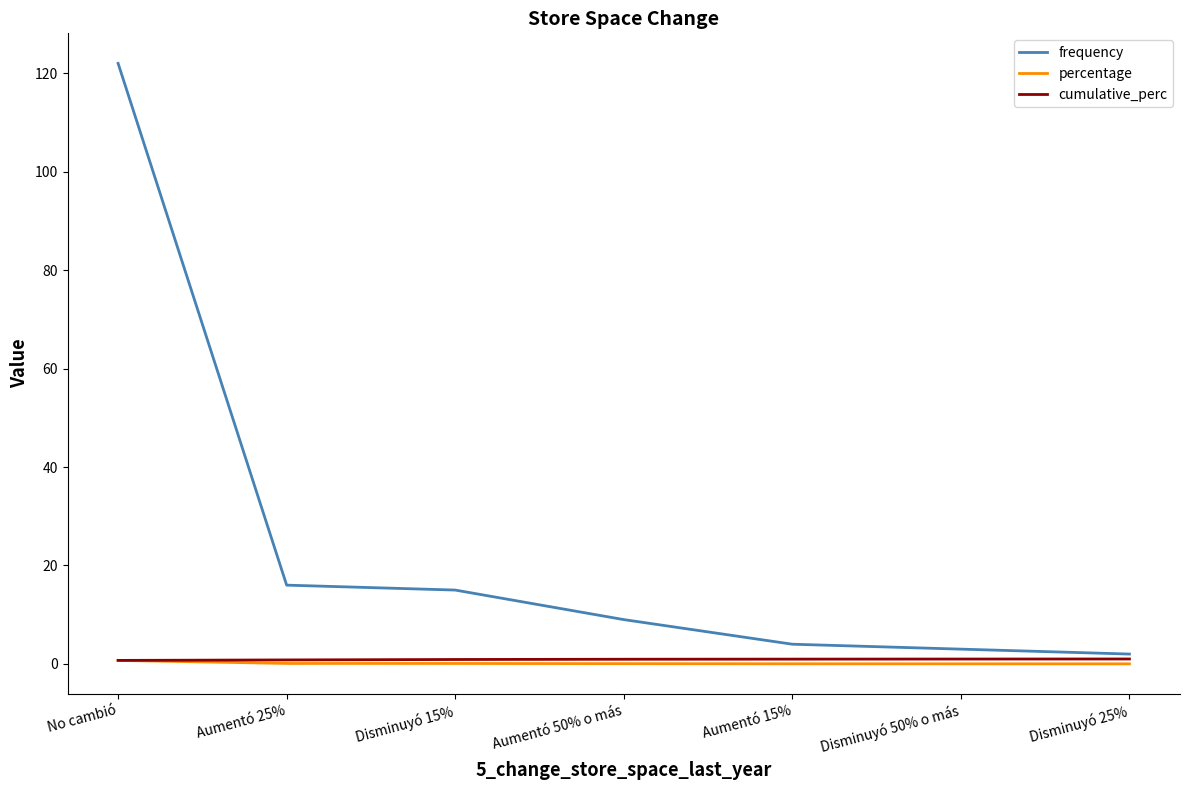

Which series has the widest spread of values?

frequency